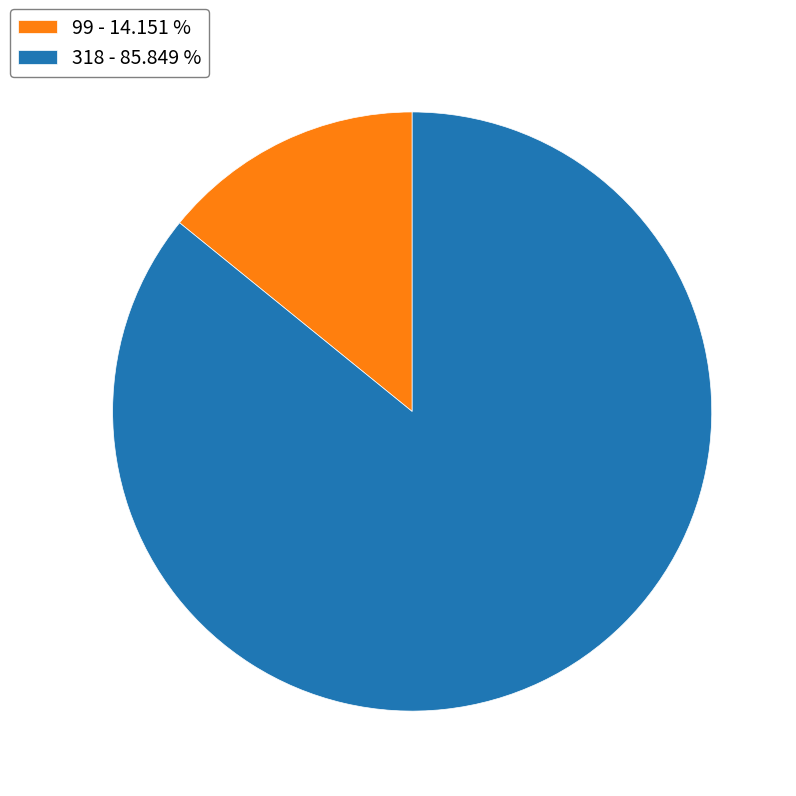

Approximately how many times larger is the value at 318 - 85.849 % compared to 99 - 14.151 %?

6.1